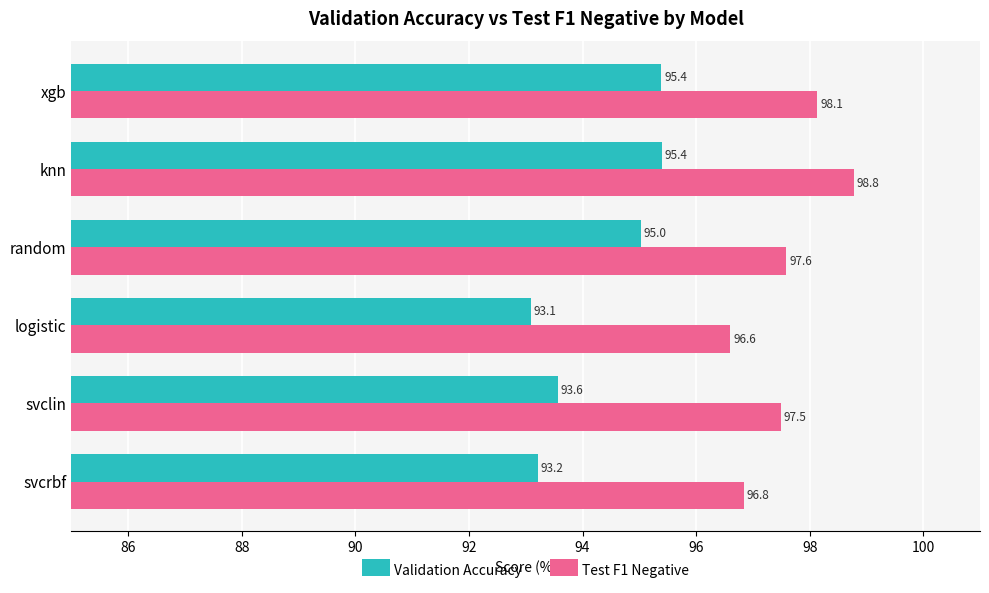

Rank the series by their average value, from lowest to highest.

Validation Accuracy, Test F1 Negative